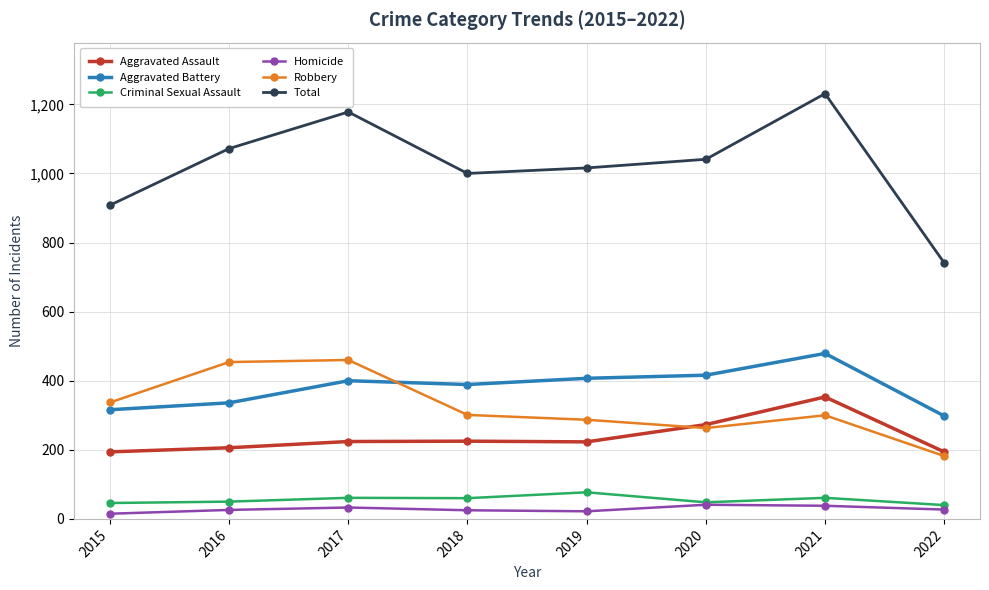

What is the spread (max minus min) of values at 2022?

714